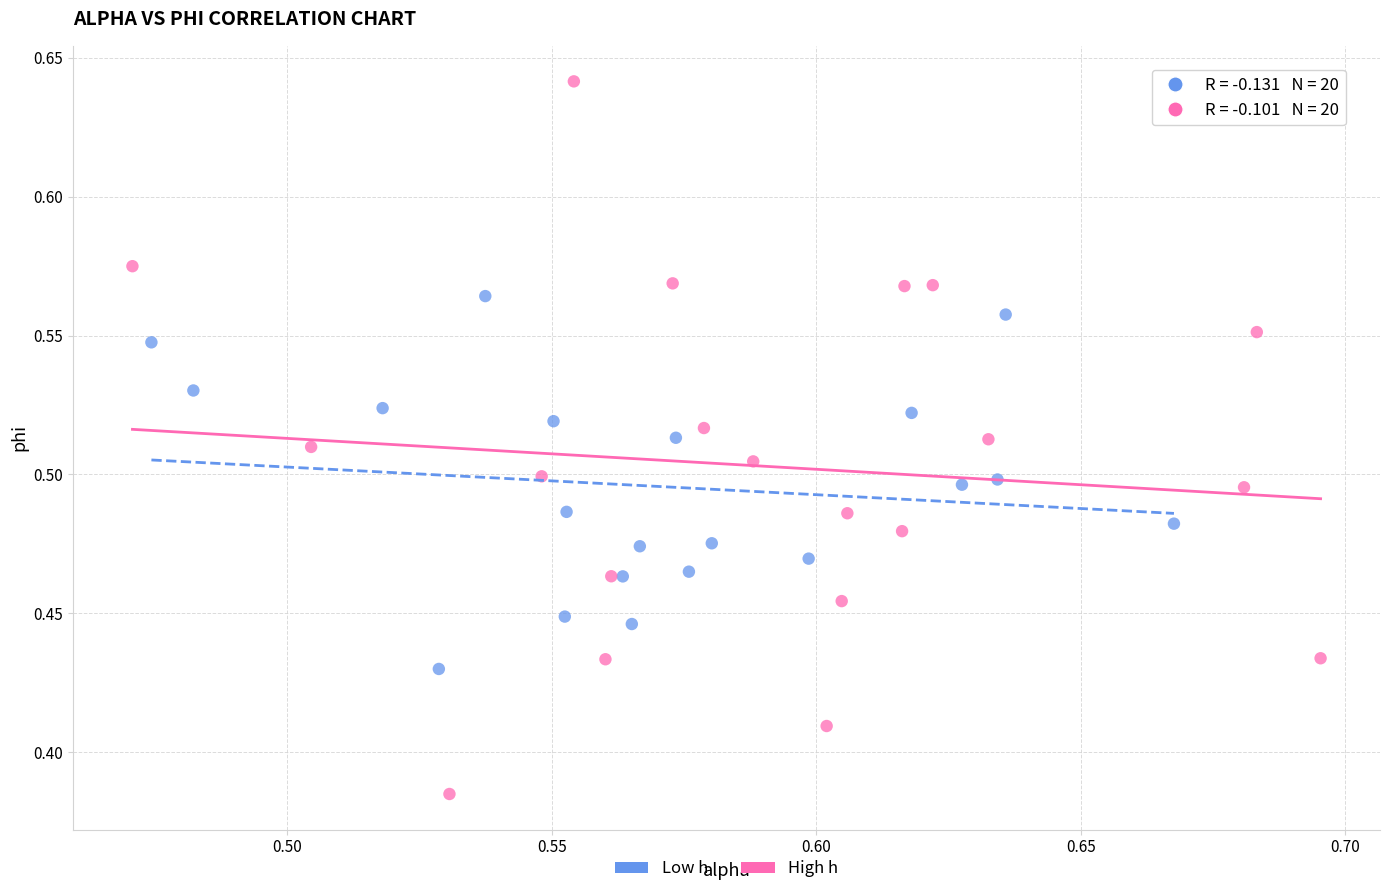

Which series contains the highest Y value?

High h